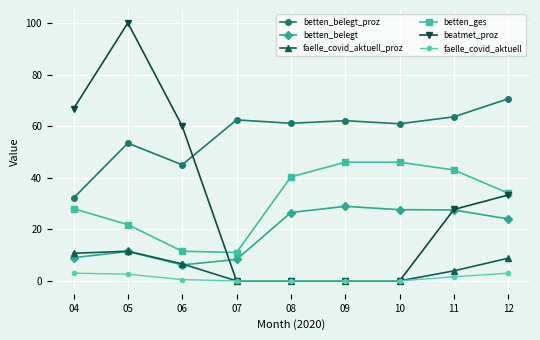

Count the number of categories in the chart.

9